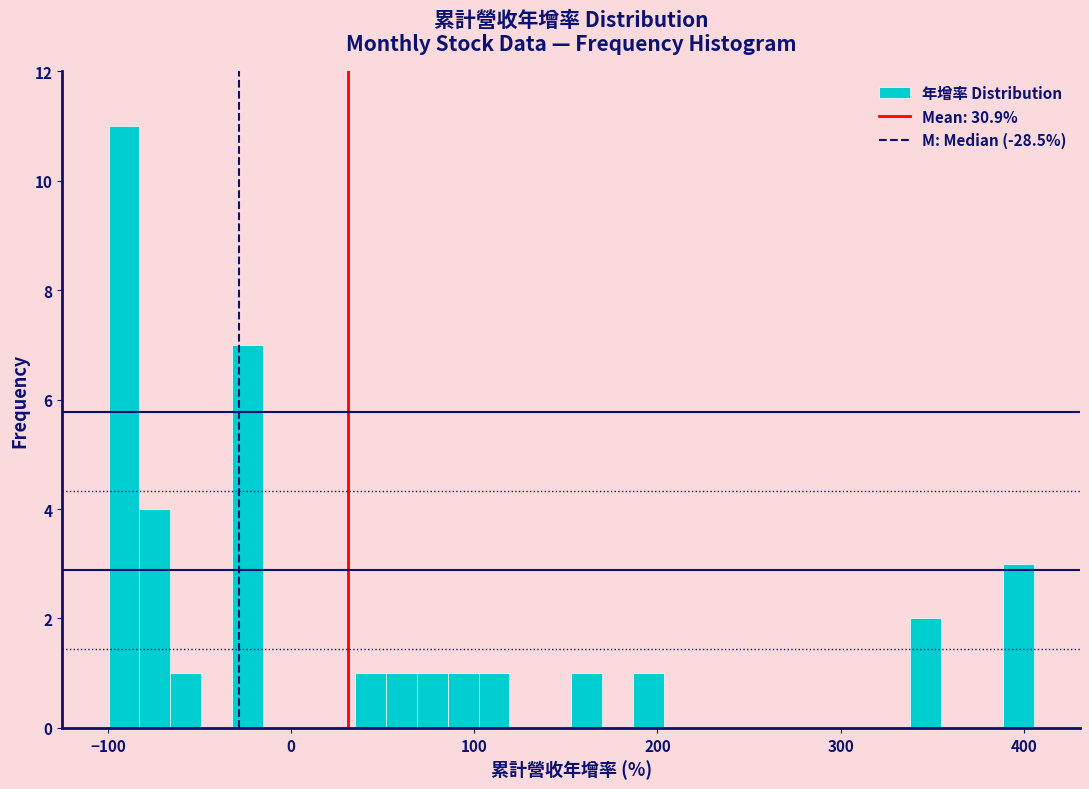

Around what value on the x-axis is the tallest bar? Give the approximate position of its centre, as read against the axis.

-90